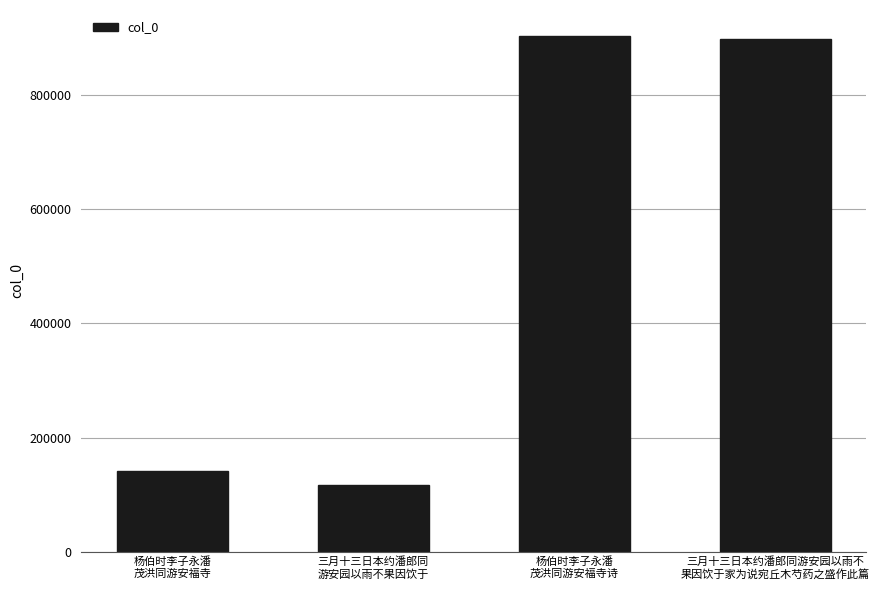

True or false: the data shows 1598891 at 三月十三日本约潘郎同游安园以雨不
果因饮于家为说宛丘木芍药之盛作此篇.

False